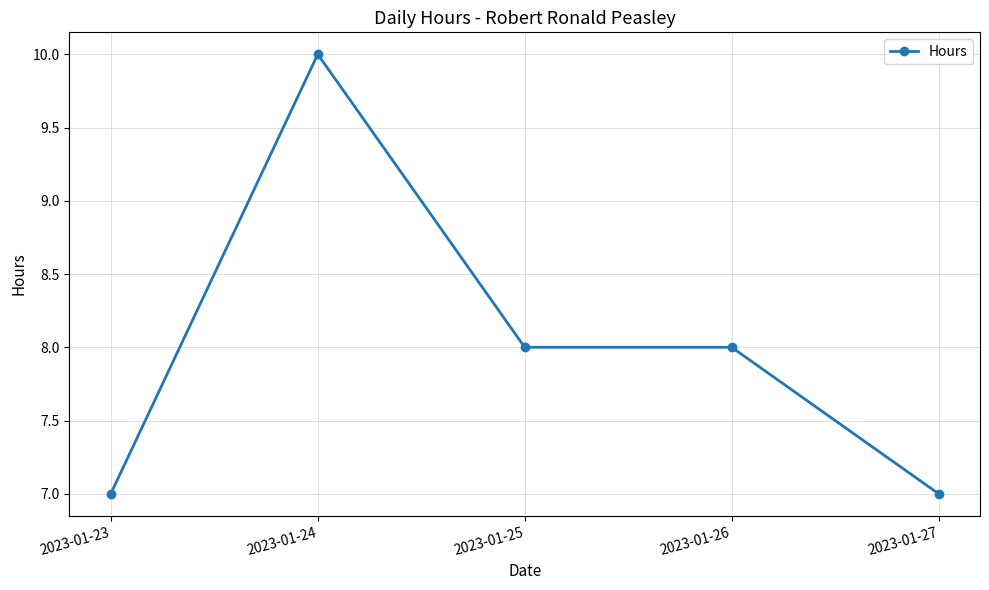

What is the smallest value displayed?

7